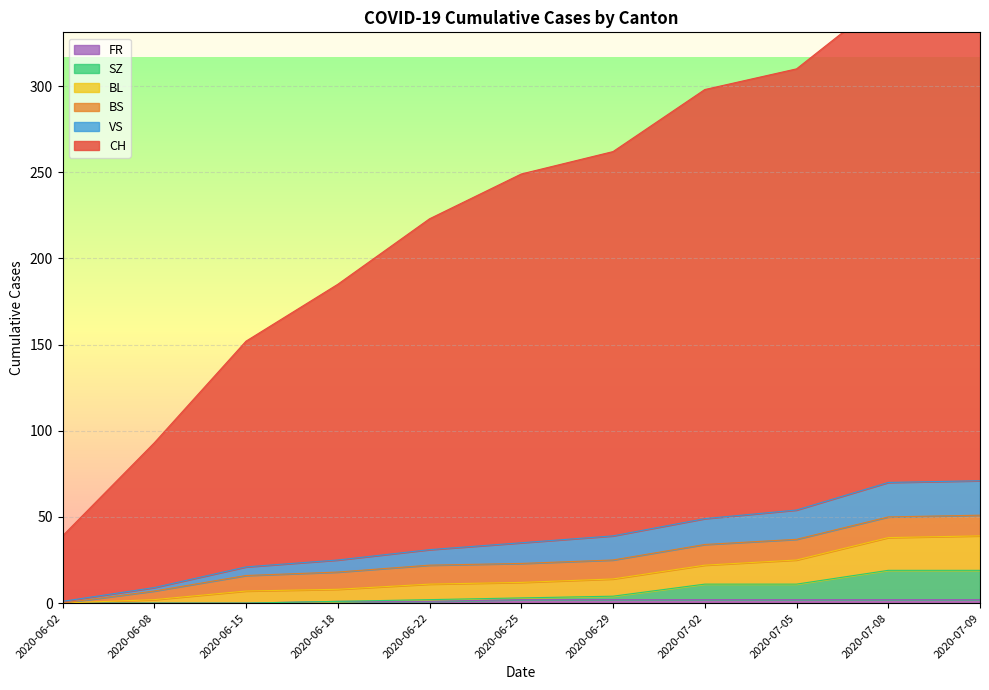

True or false: CH and FR cross at least once.

False